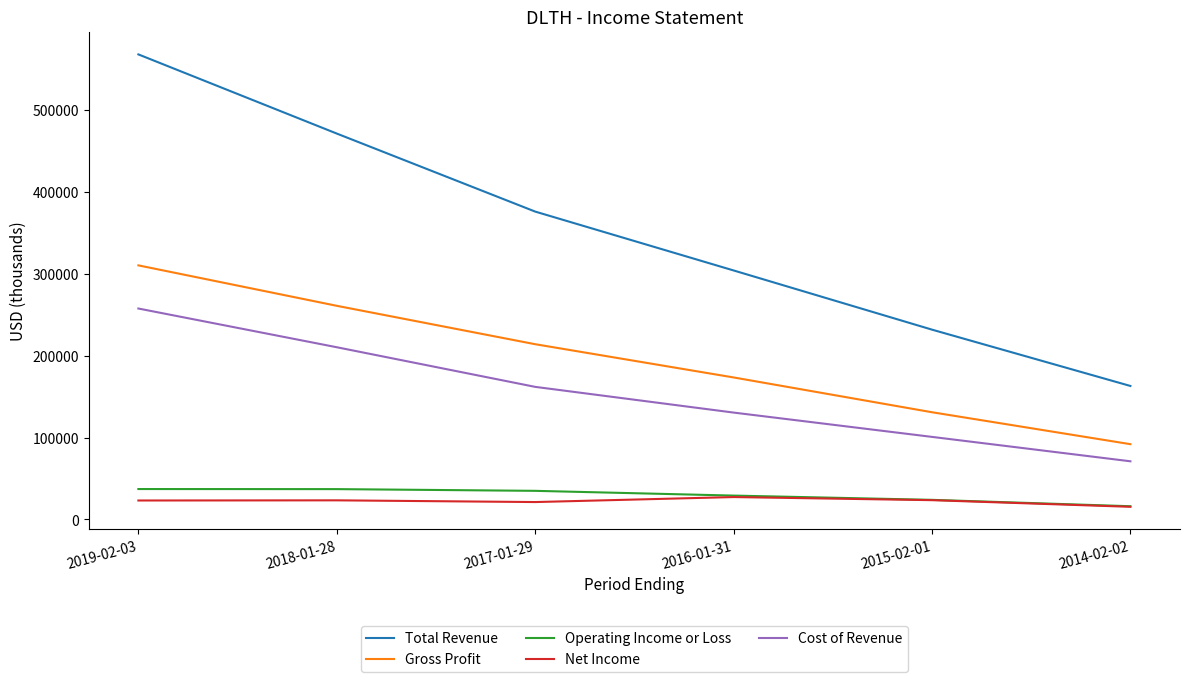

What is the maximum value for Net Income?

27400